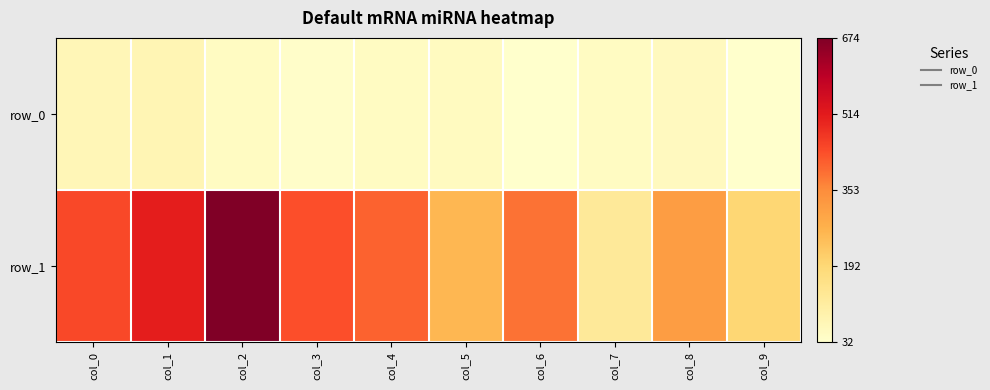

Is it true that row_1 equals 443 at col_0?

True